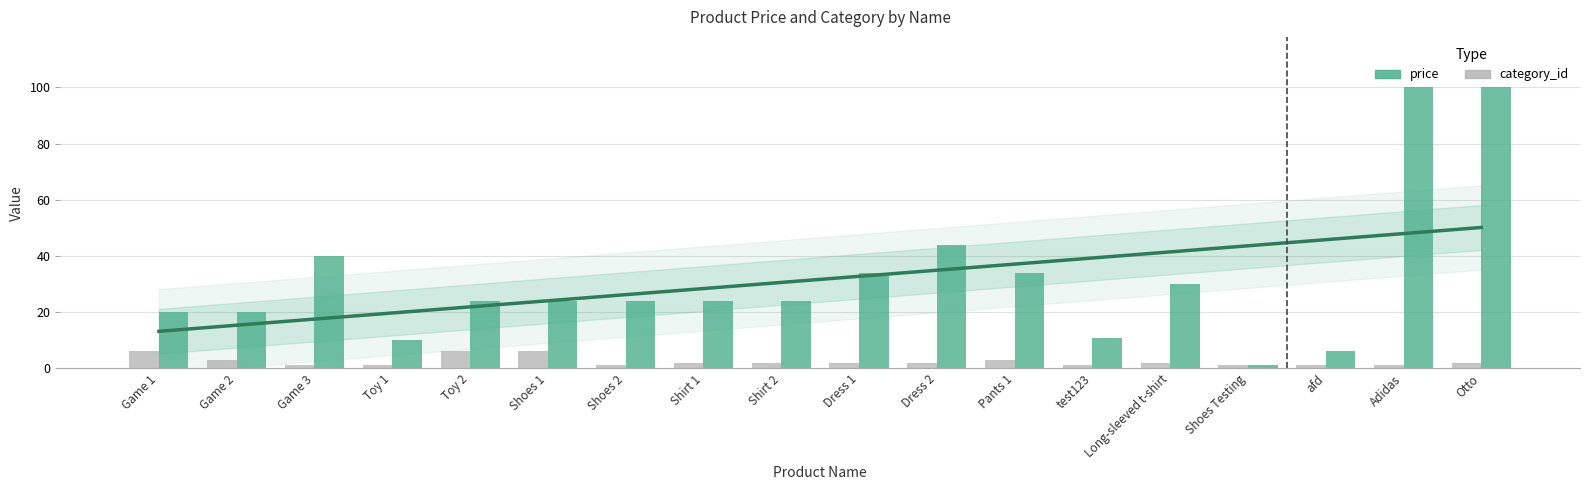

Reading right to left, transcribe all the data shown in this chart.

category_id: Otto=2.0	Adidas=1.0	afd=1.0	Shoes Testing=1.0	Long-sleeved t-shirt=2.0	test123=1.0	Pants 1=3.0	Dress 2=2.0	Dress 1=2.0	Shirt 2=2.0	Shirt 1=2.0	Shoes 2=1.0	Shoes 1=6.0	Toy 2=6.0	Toy 1=1.0	Game 3=1.0	Game 2=3.0	Game 1=6.0
price: Otto=100.0	Adidas=100.0	afd=6.0	Shoes Testing=1.3	Long-sleeved t-shirt=29.9	test123=10.9	Pants 1=34.0	Dress 2=44.0	Dress 1=34.0	Shirt 2=23.9	Shirt 1=23.9	Shoes 2=23.9	Shoes 1=23.9	Toy 2=23.9	Toy 1=9.9	Game 3=40.0	Game 2=19.9	Game 1=19.9